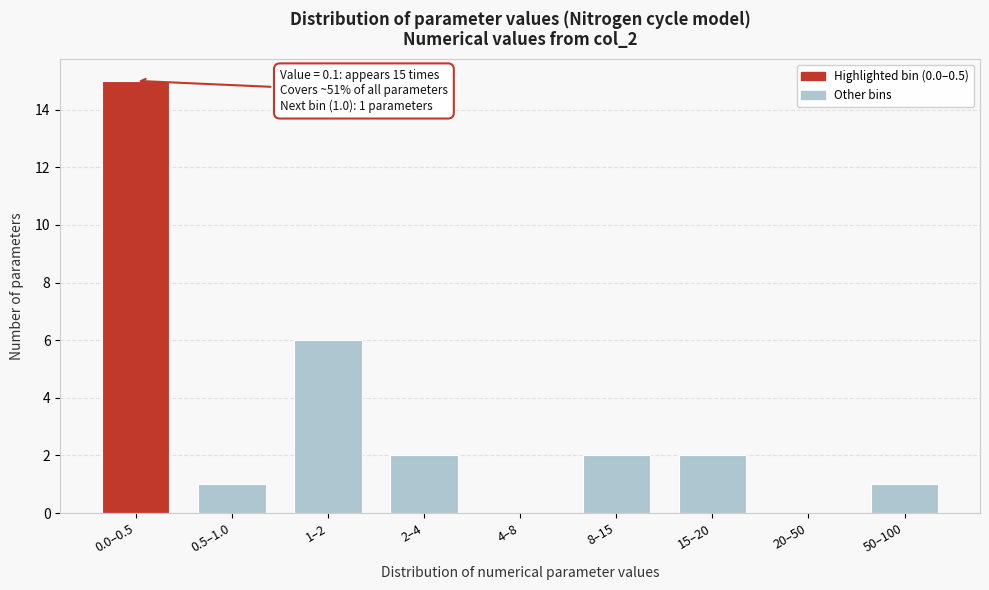

Reading left to right, what are all the values shown in this chart?

0.0–0.5=15	0.5–1.0=1	1–2=6	2–4=2	4–8=0	8–15=2	15–20=2	20–50=0	50–100=1